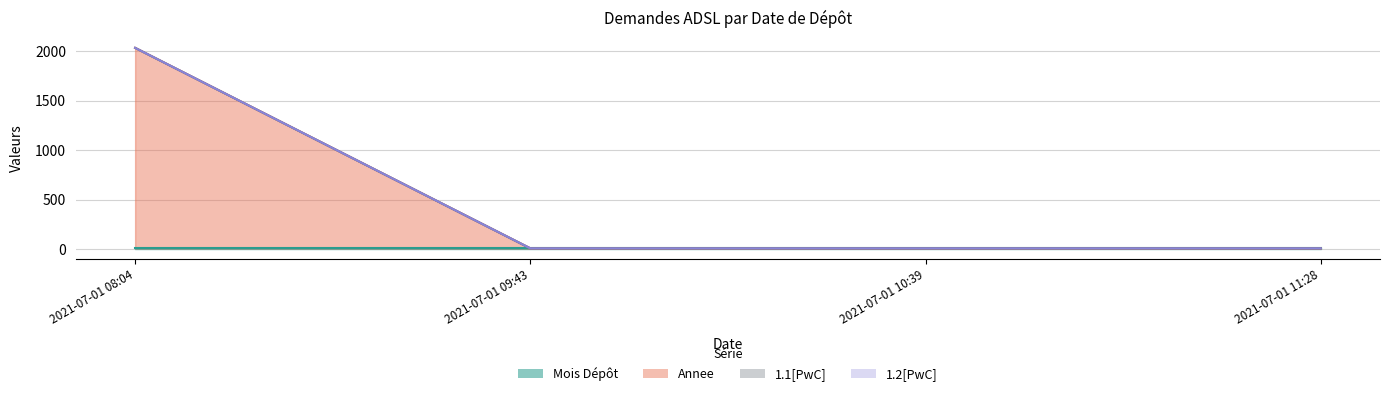

What is the total value across all series at 2021-07-01 08:04?

2032